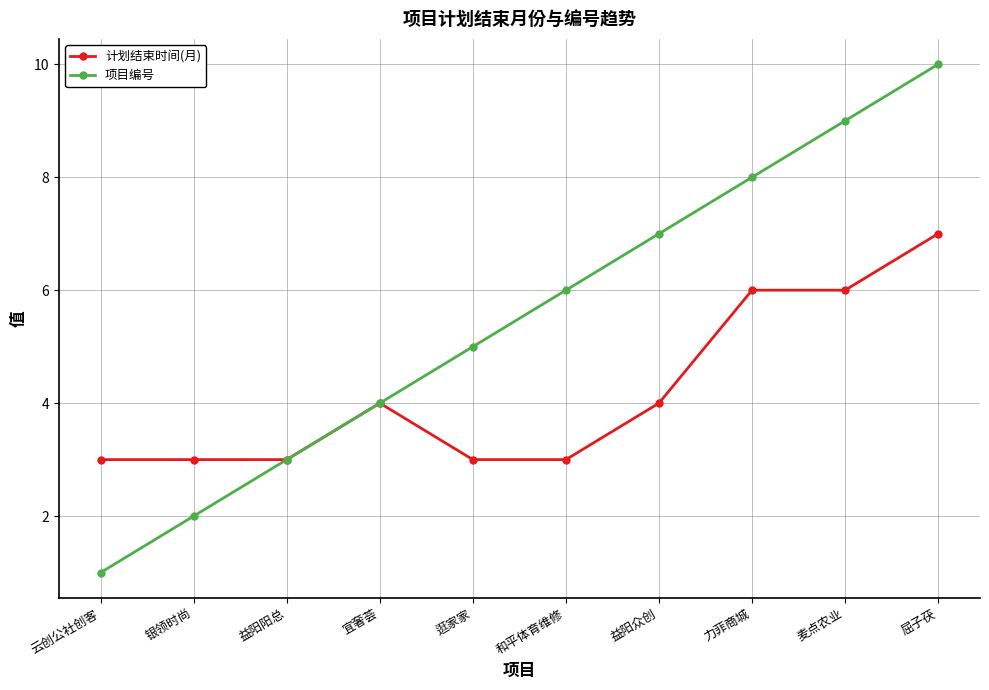

Rank the series by their average value, from highest to lowest.

项目编号, 计划结束时间(月)